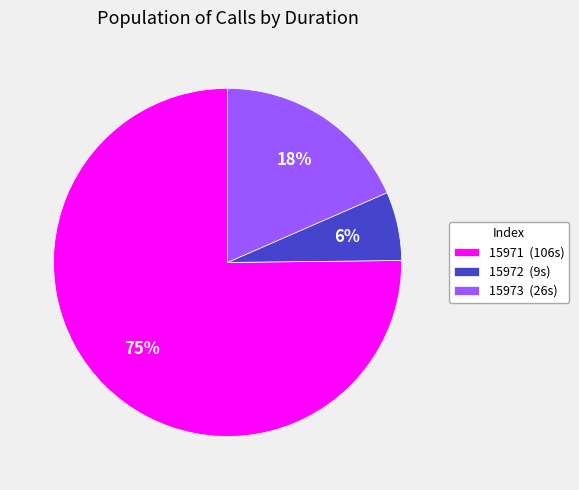

To the nearest percent, what is the combined percentage of 15972 (9s) and 15971 (106s)?

82%